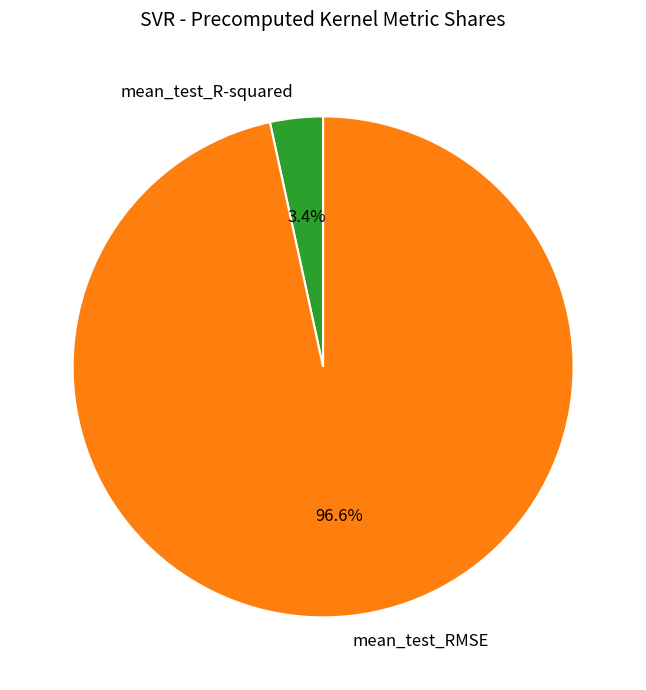

Which has a higher value, mean_test_R-squared or mean_test_RMSE?

mean_test_RMSE